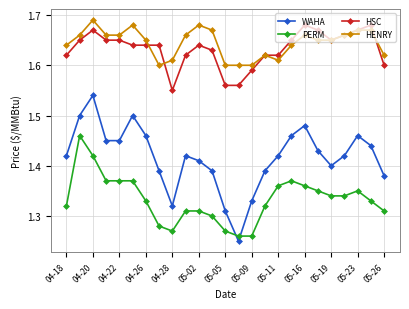

True or false: HSC has more than 1 interior local peaks.

True